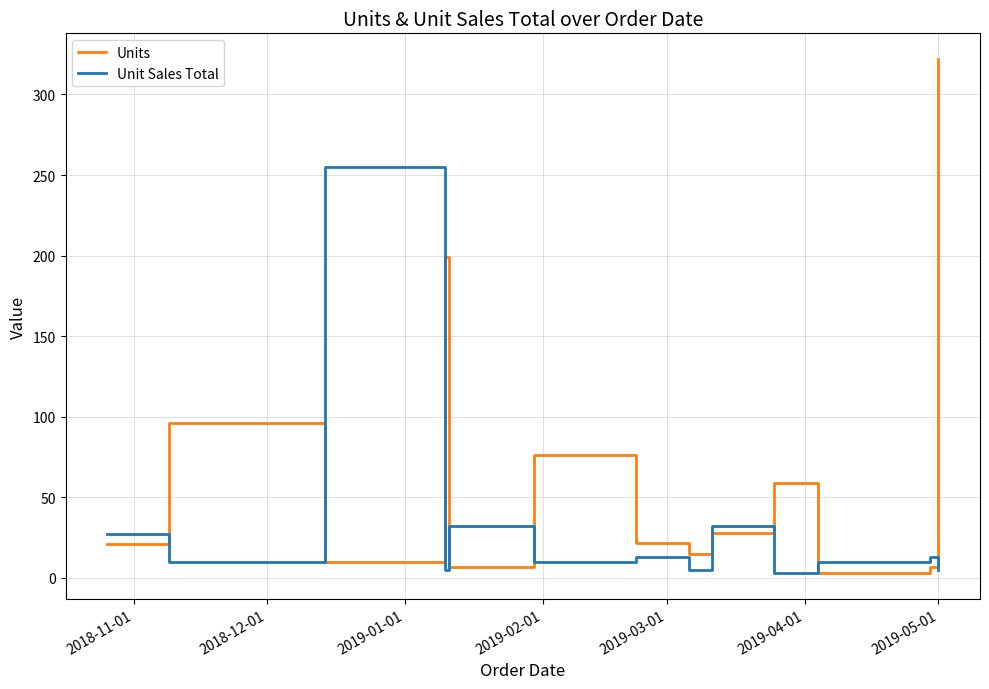

Which series has the widest spread of values?

Units